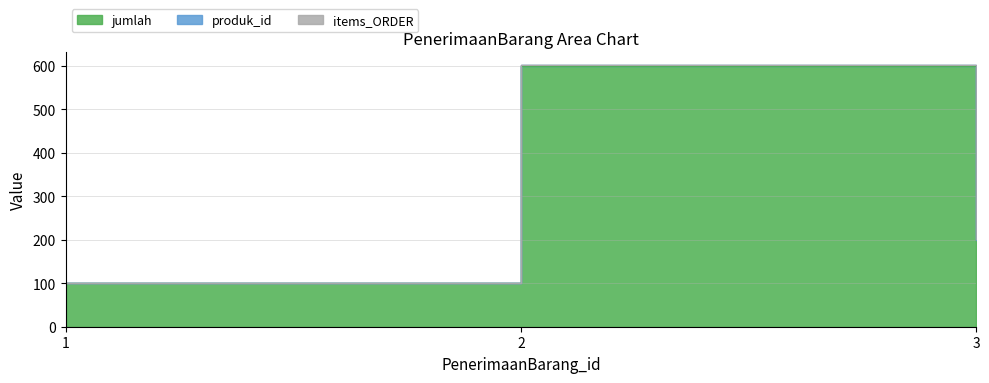

Rank the series at 1 from highest to lowest value.

jumlah, produk_id, items_ORDER